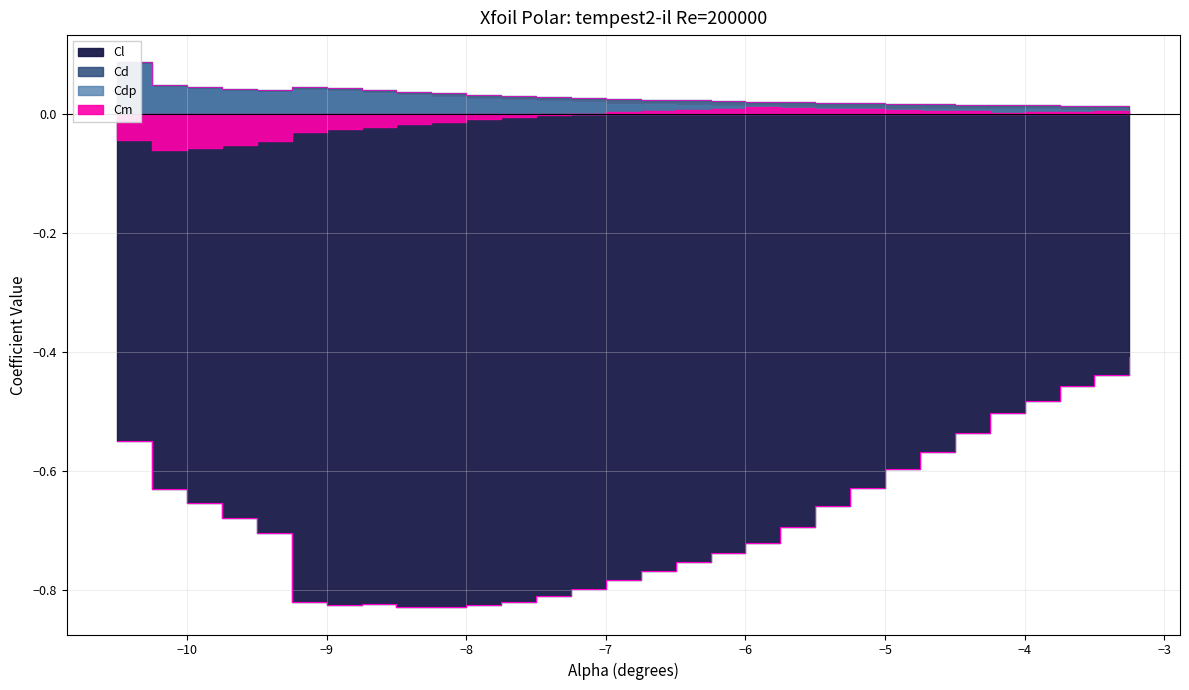

Which label corresponds to the largest value in the chart?

-10.5